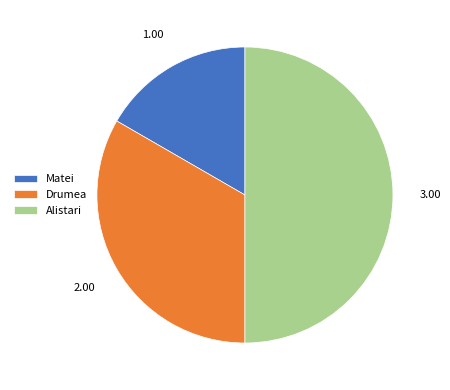

Does Drumea account for over 50% of the chart?

No